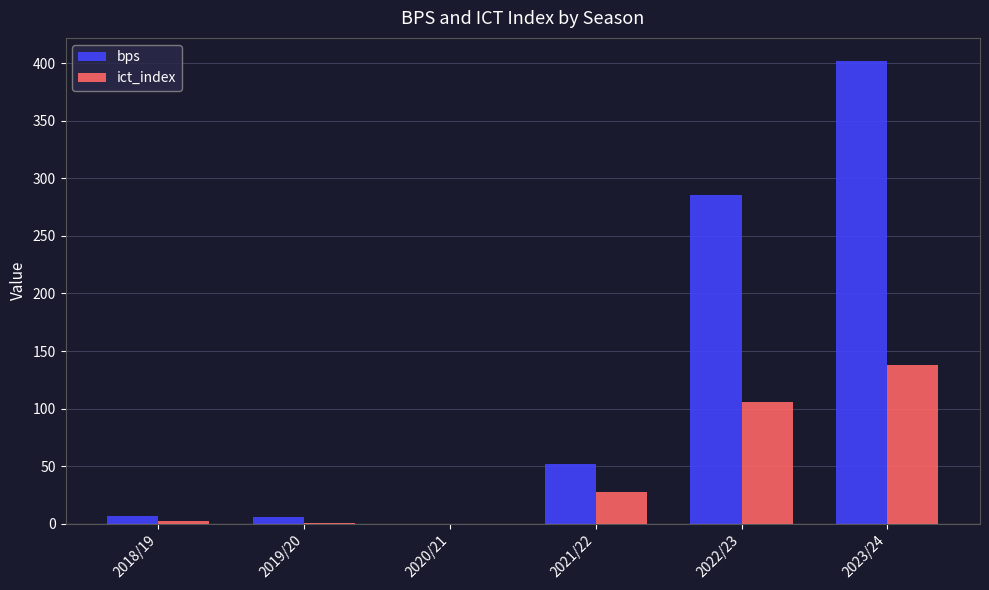

At which category is the sum across all series the highest?

2023/24